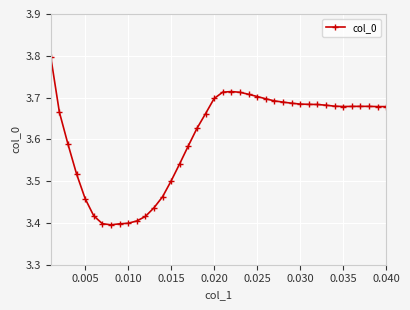

Count the number of data series in this chart.

1